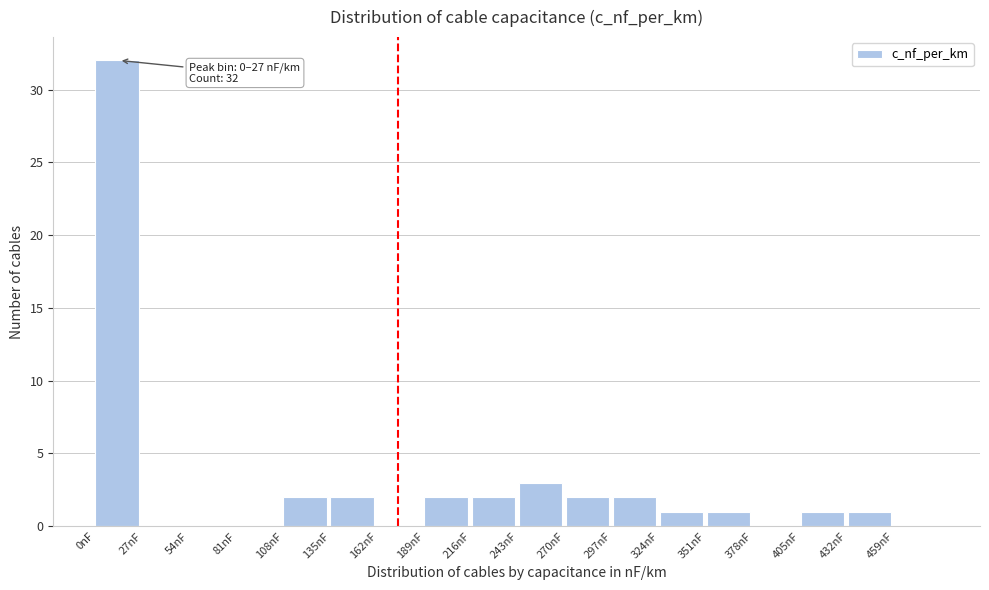

Which range on the x-axis has the tallest bar?

0 to 27